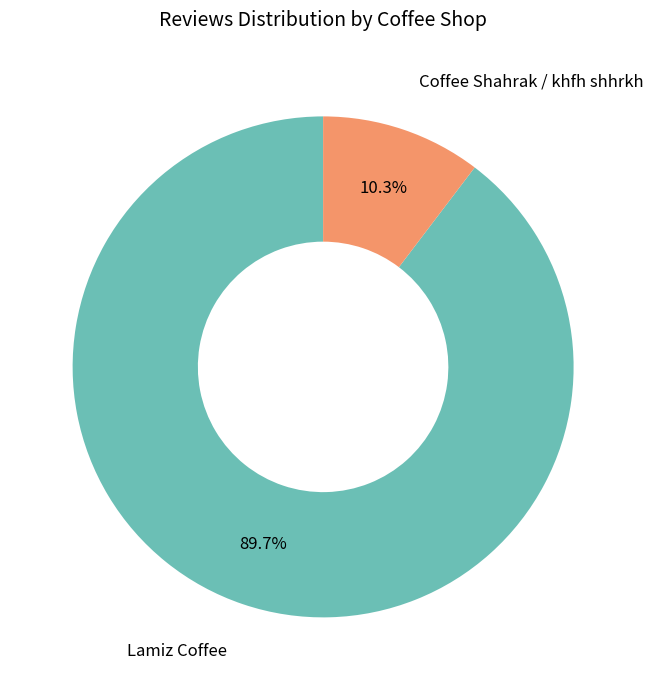

Approximately how many times larger is the value at Lamiz Coffee compared to Coffee Shahrak / khfh shhrkh?

8.7